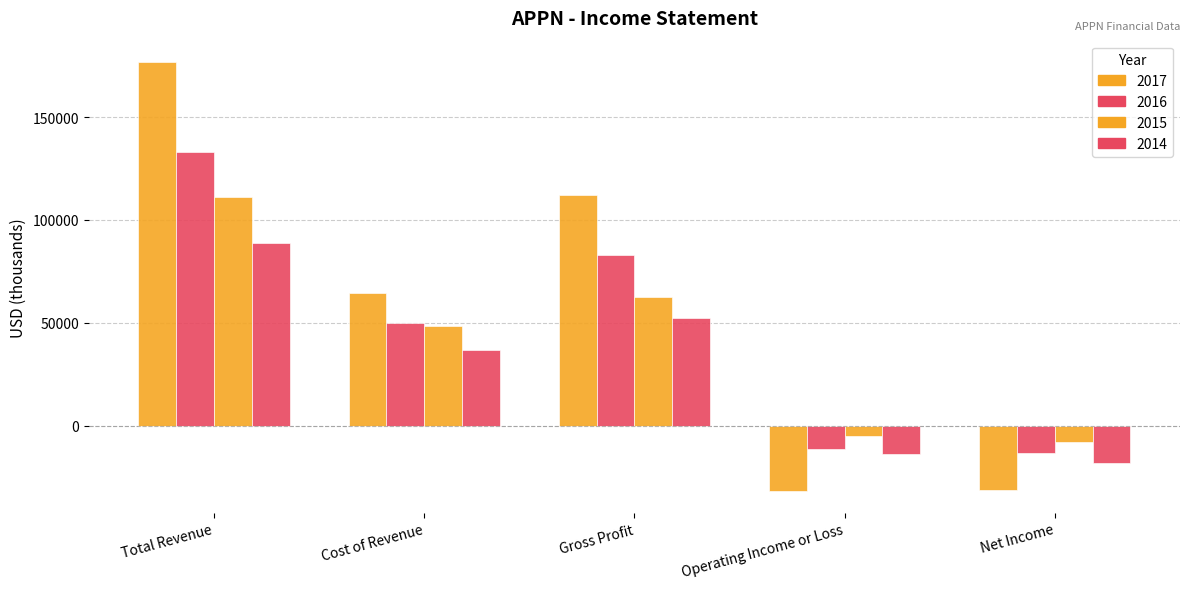

How many bars are there in each group?

4